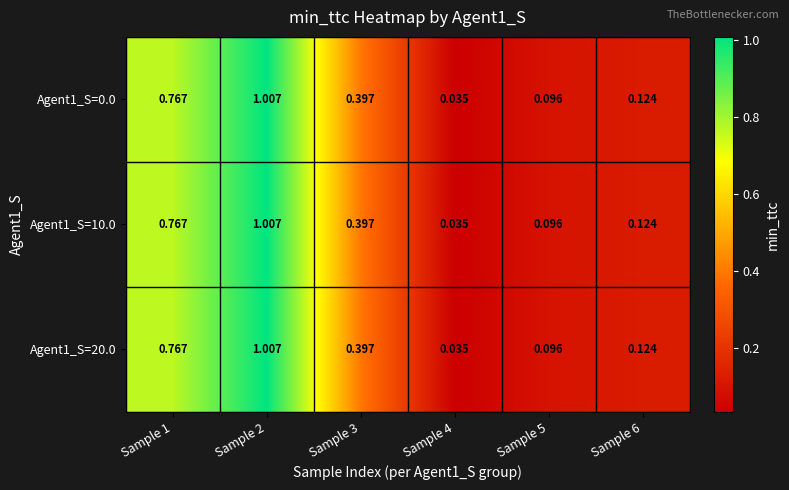

Is the value of Agent1_S=10.0 at Sample 5 greater than the value of Agent1_S=20.0 at Sample 6?

No